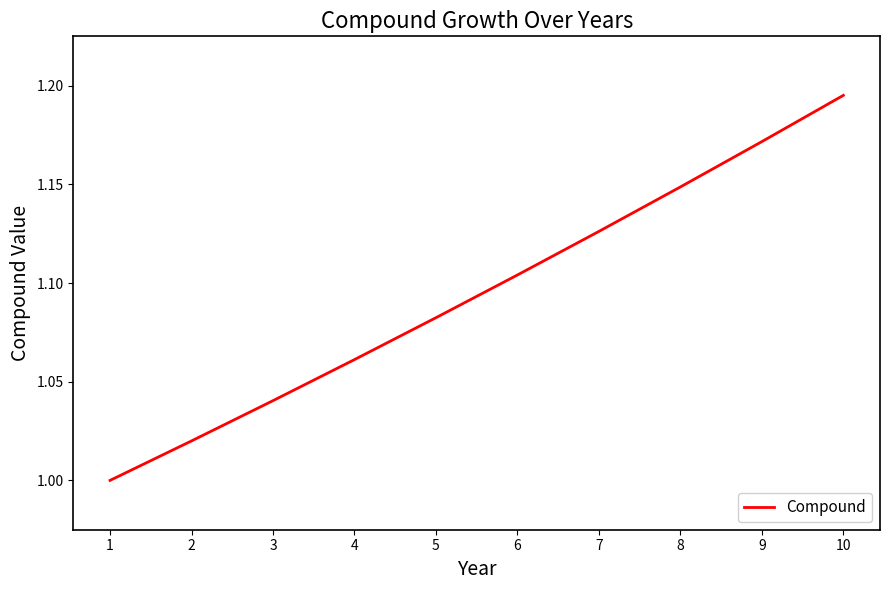

Which label corresponds to the smallest value in the chart?

1